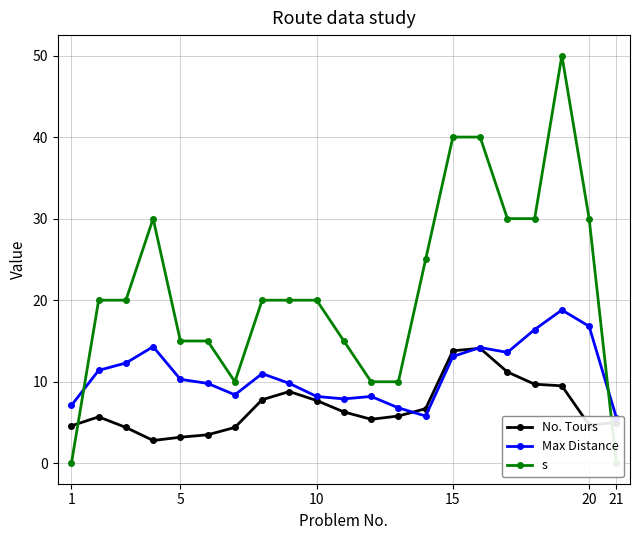

Count the number of categories in the chart.

21